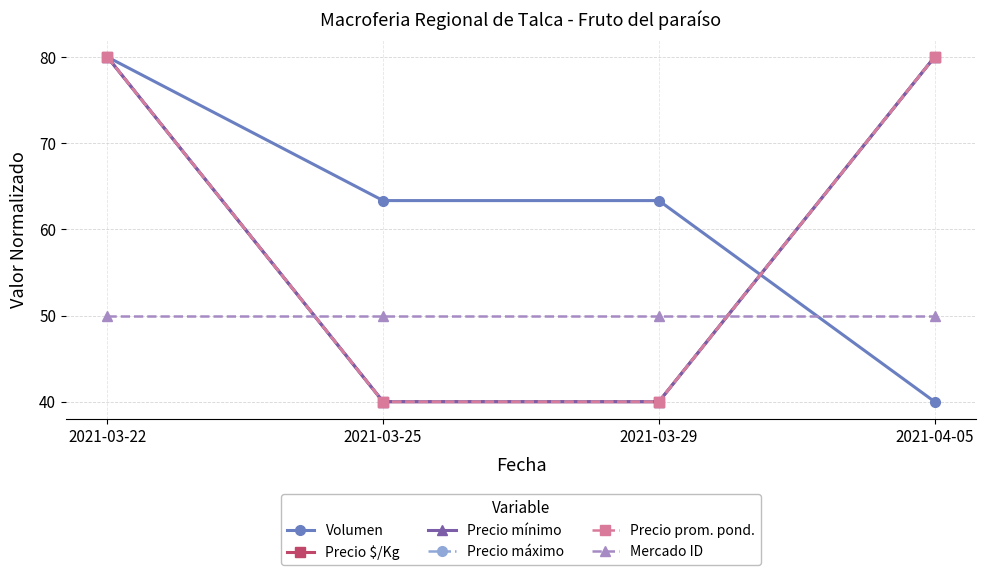

What is the difference between the maximum and second lowest values in the Precio prom. pond. series?

40.0